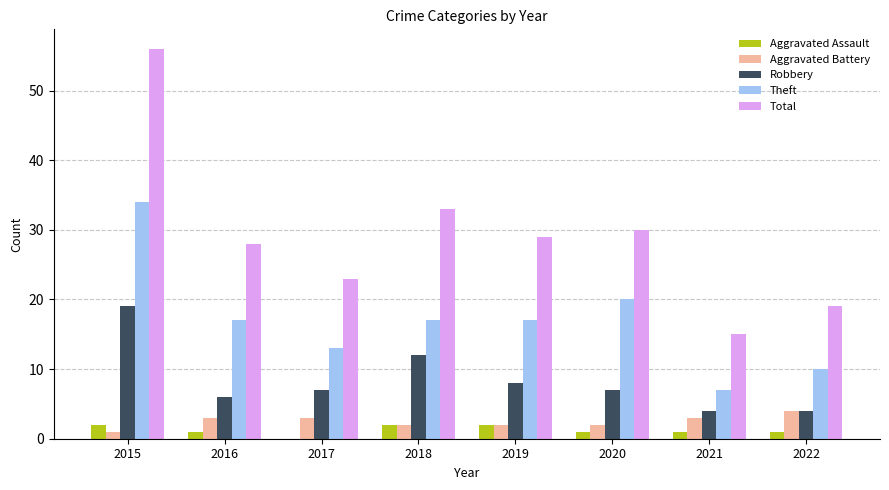

Which series has the largest total across all categories?

Total